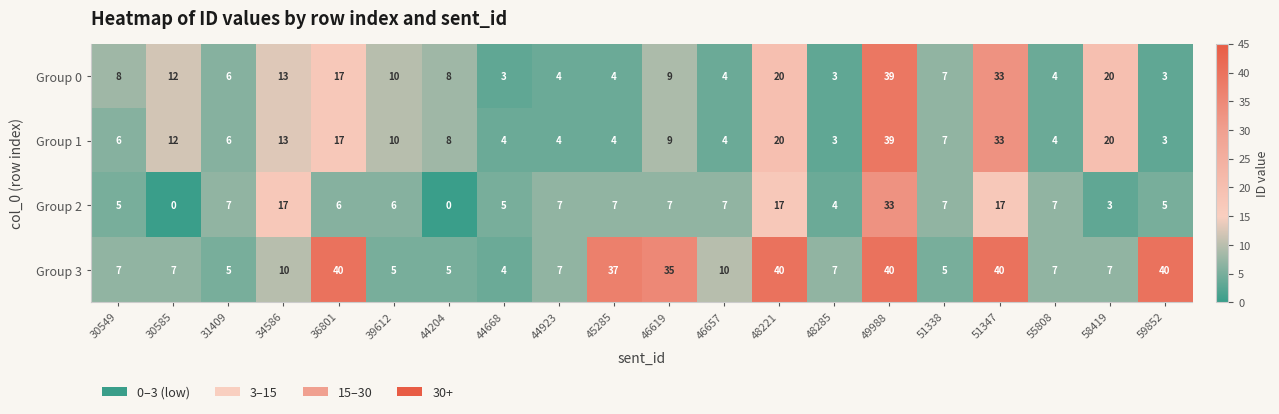

How many series are shown in this chart?

4